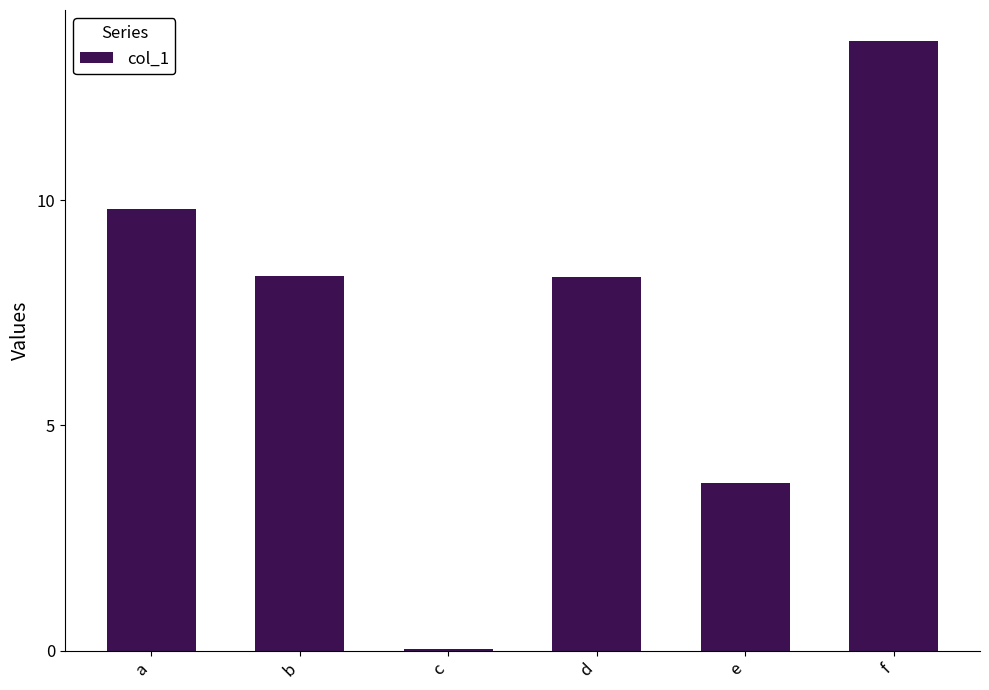

What is the greatest value displayed?

13.5